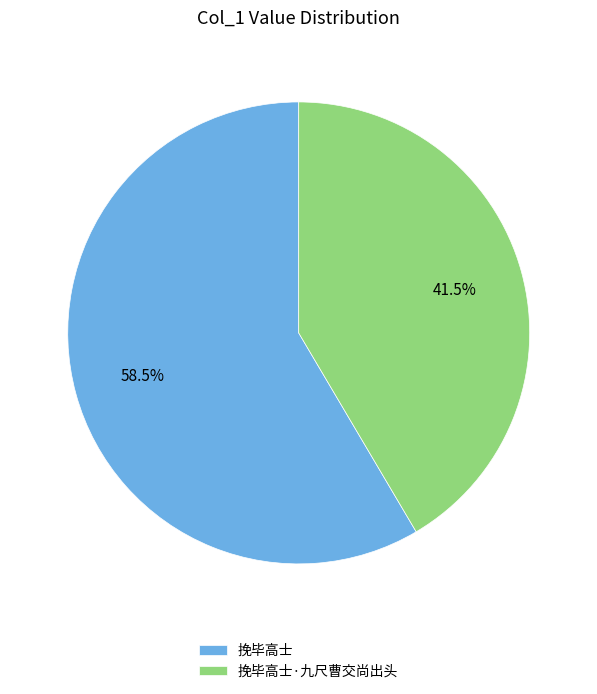

Which has a higher value, 挽毕高士·九尺曹交尚出头 or 挽毕高士?

挽毕高士